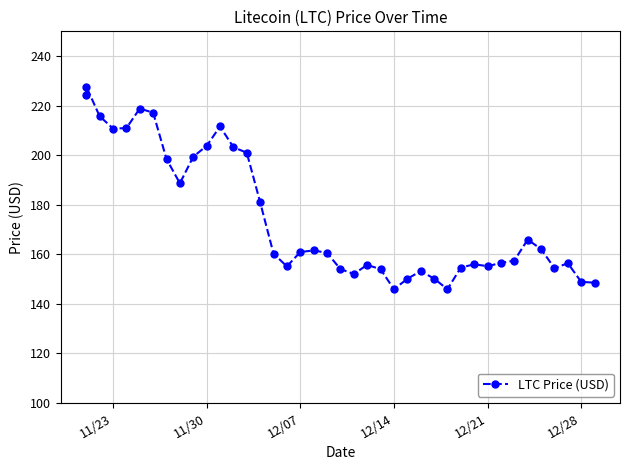

Is it true that the value at 7 is 58.2?

False